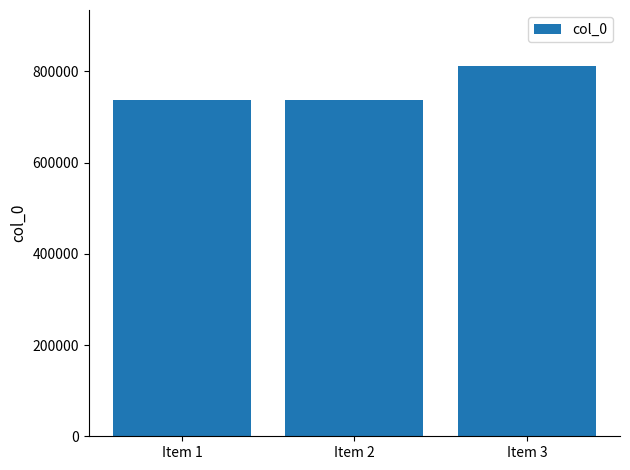

What is the change in value from Item 1 to Item 3?

+76183